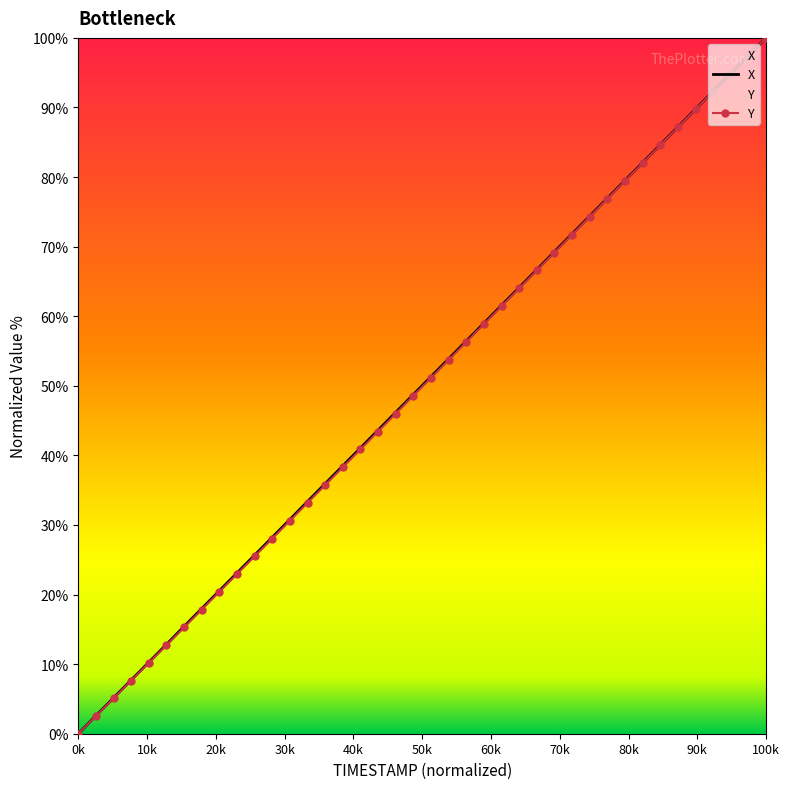

At which category is the sum across all series the highest?

100k